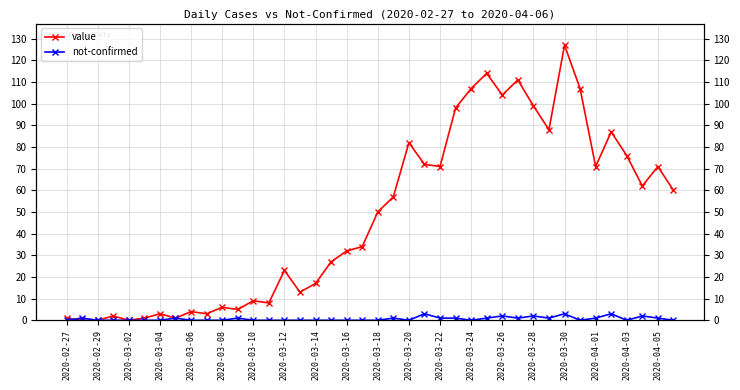

What is the total value across all series at 2020-03-22?

72